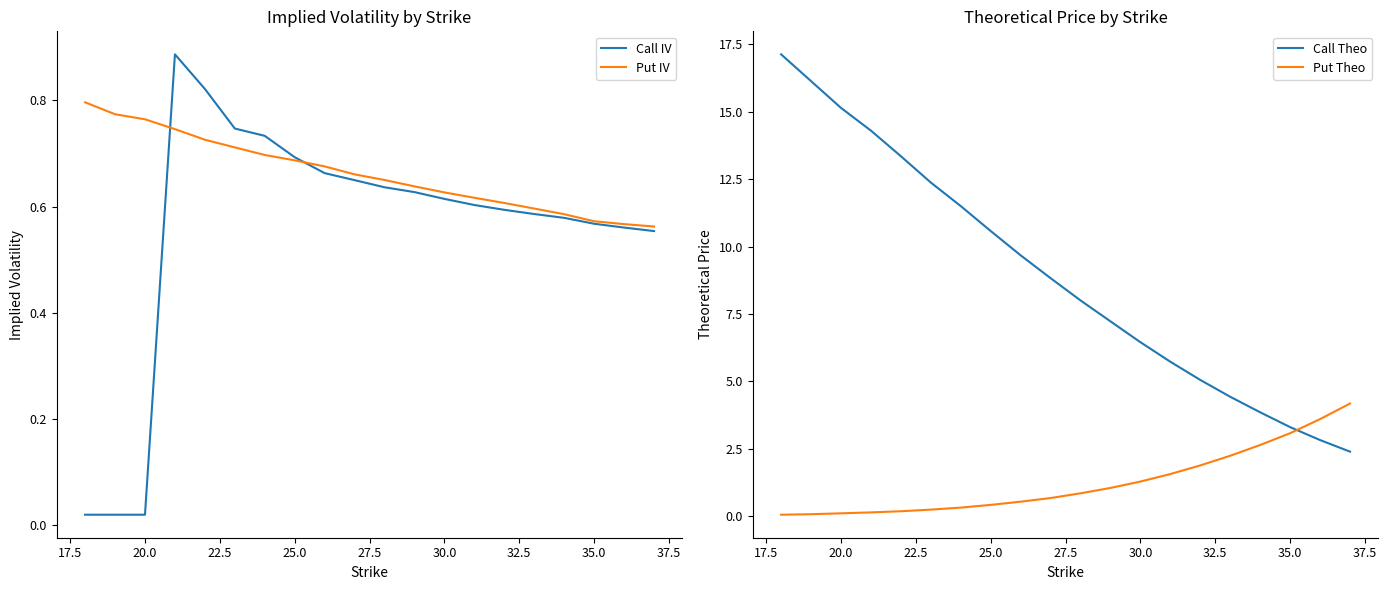

Is it true that Put IV equals 0.2 at 20.0?

False